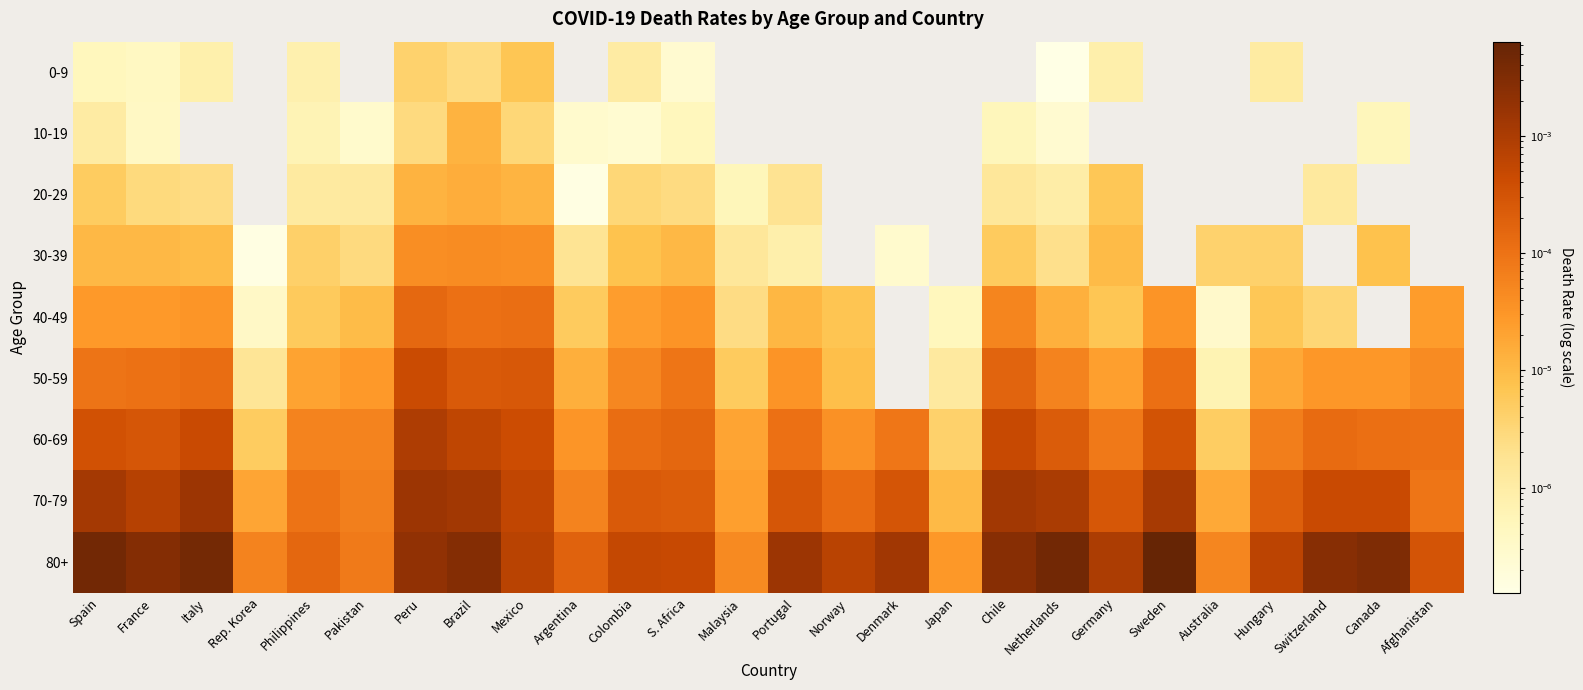

How many data points does each series have?

26